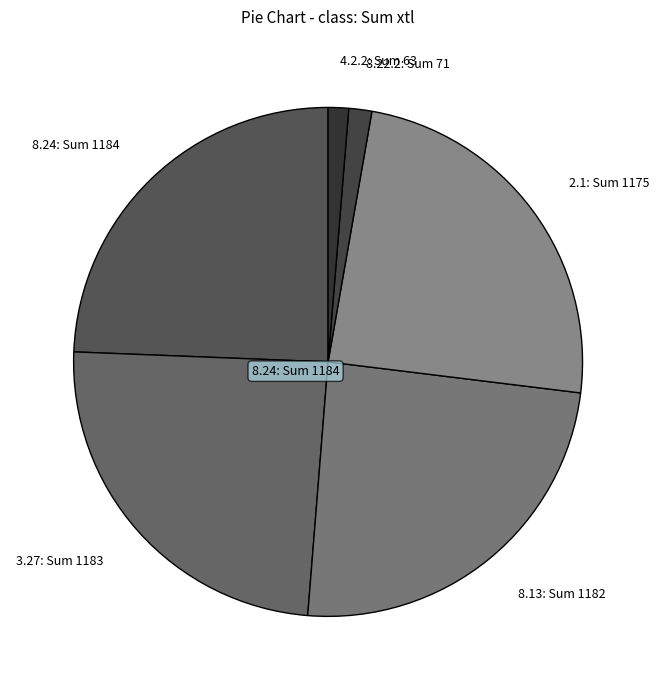

Does 8.22.2: Sum 71 account for over 50% of the chart?

No